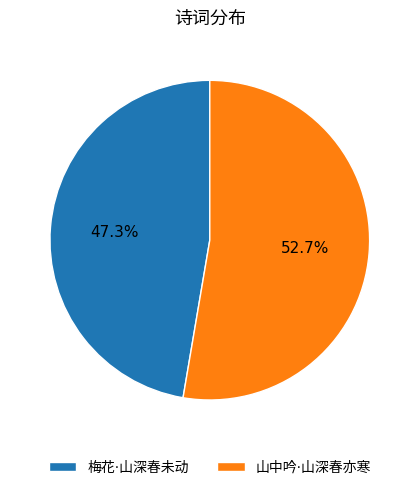

Is 梅花·山深春未动 the majority of the pie?

No